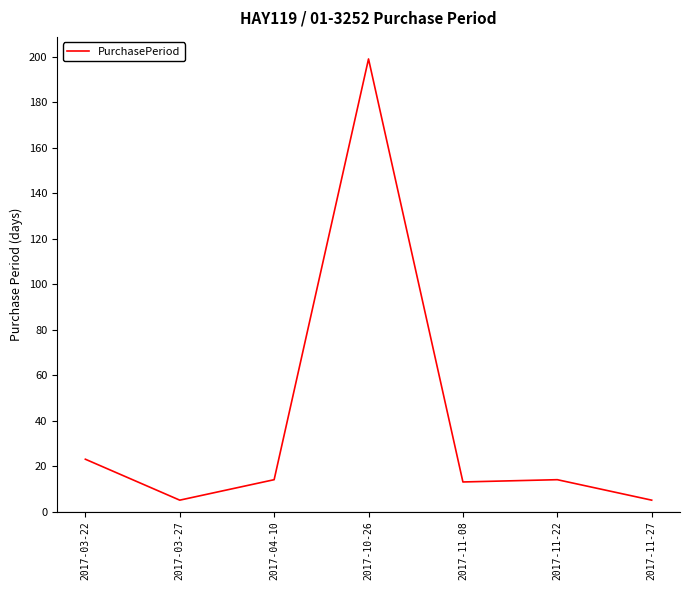

Approximately how many times larger is the value at 2017-11-22 compared to 2017-04-10?

1.0